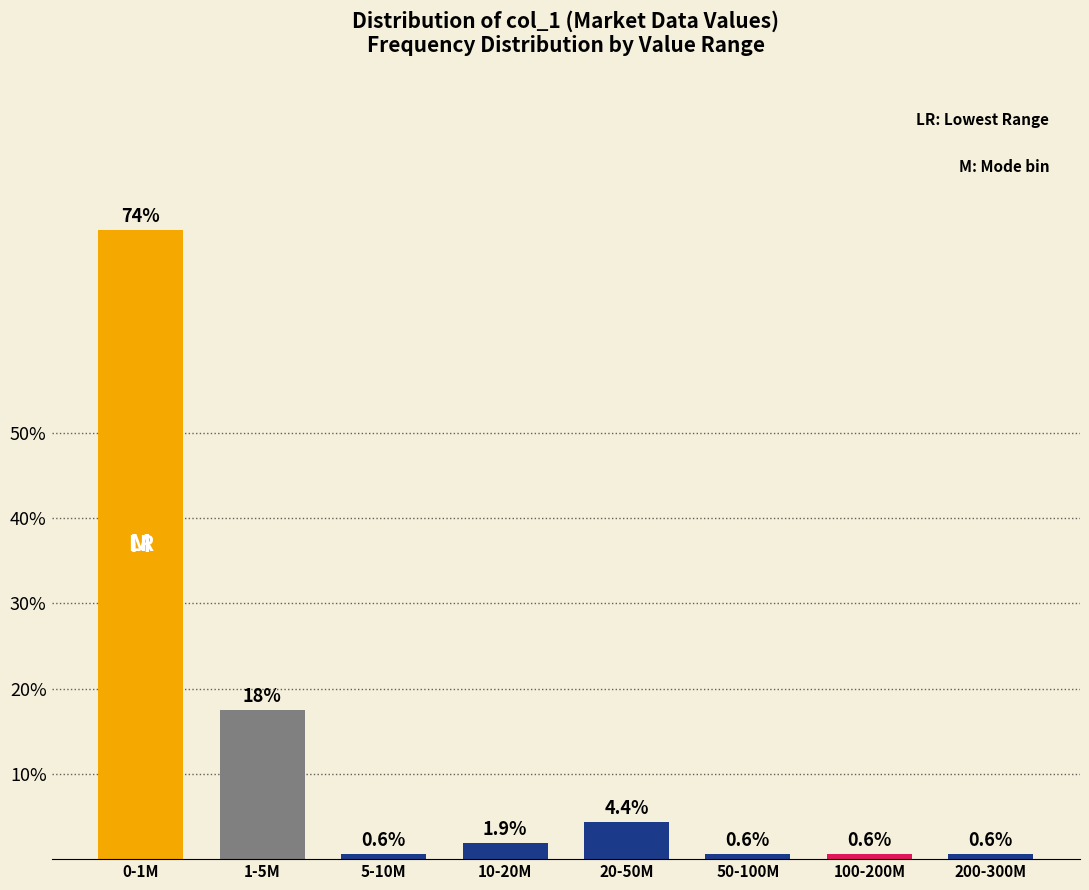

Reading left to right, what are all the values shown in this chart?

73.8	17.5	0.6	1.9	4.4	0.6	0.6	0.6